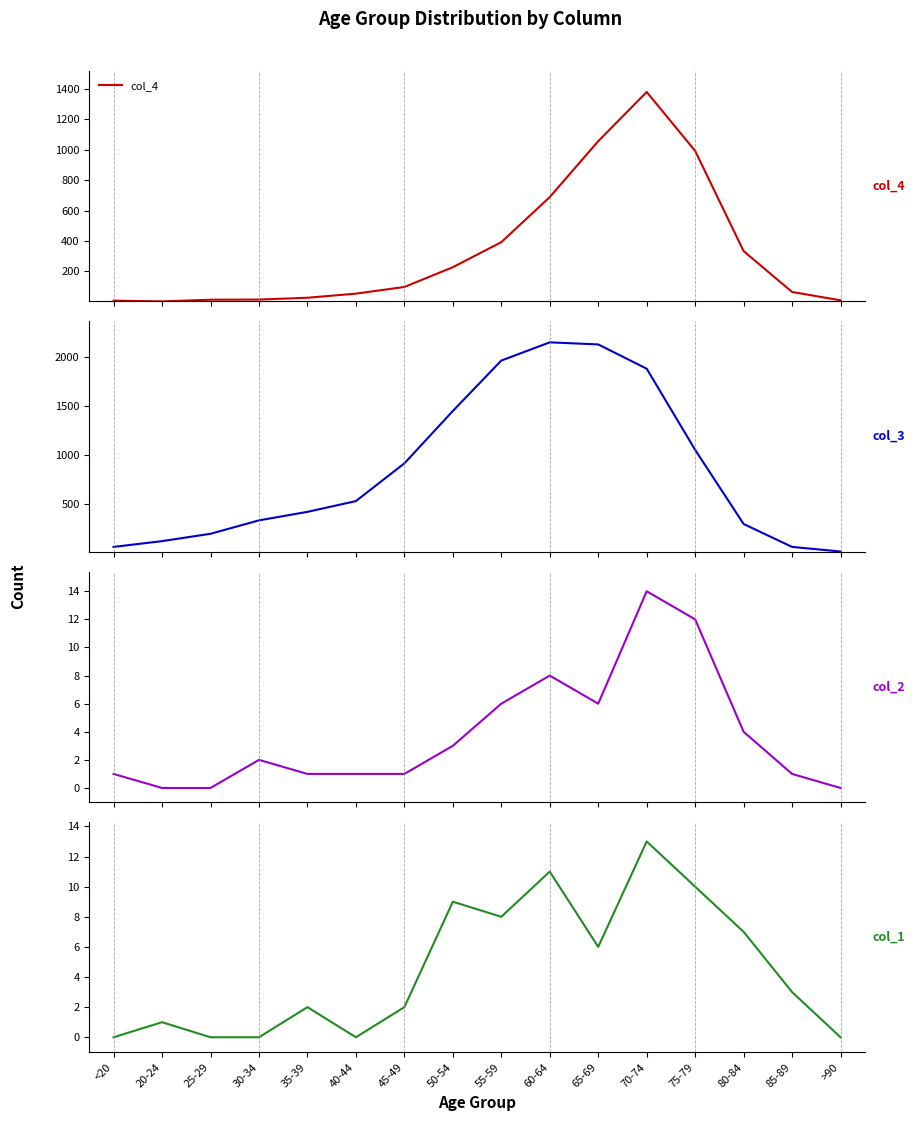

The col_3 series shows 2151 at 60-64. True or false?

True